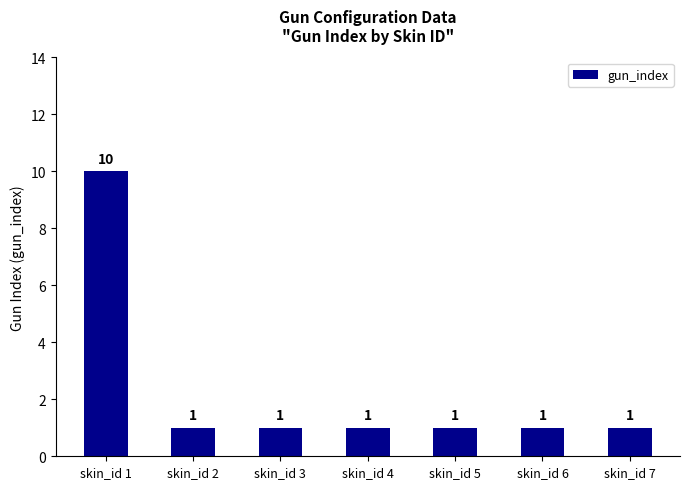

Count the values in the range 1 to 2.

6